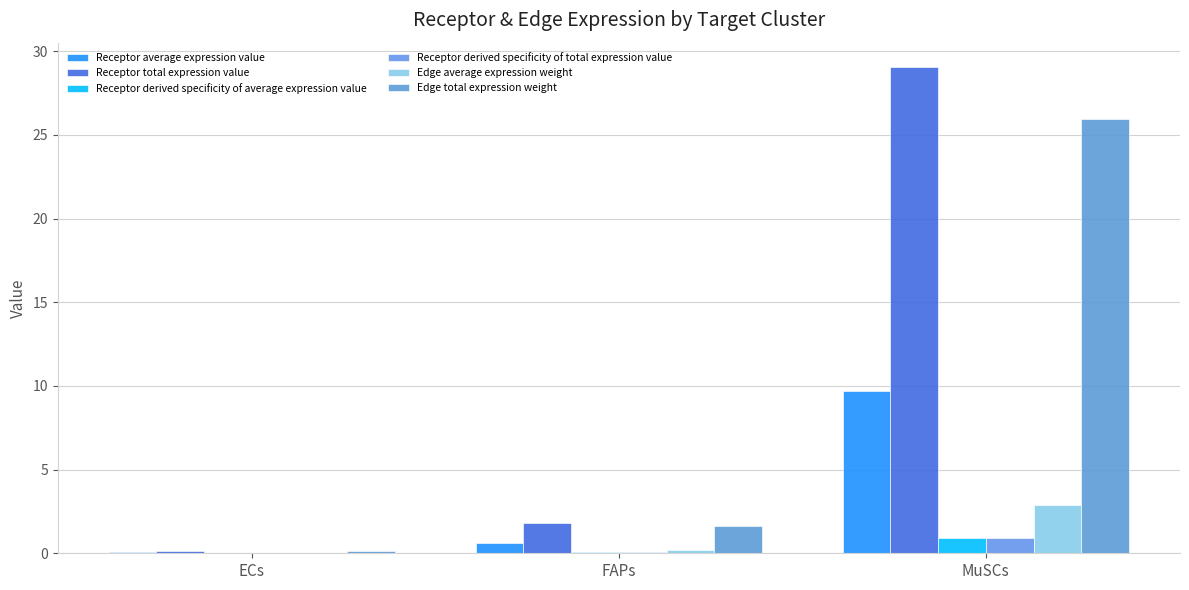

At MuSCs, list the series in order from smallest to largest.

Receptor derived specificity of average expression value, Receptor derived specificity of total expression value, Edge average expression weight, Receptor average expression value, Edge total expression weight, Receptor total expression value